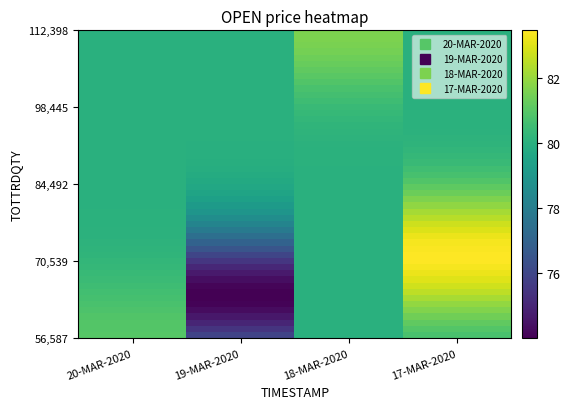

How many data points does each series have?

4